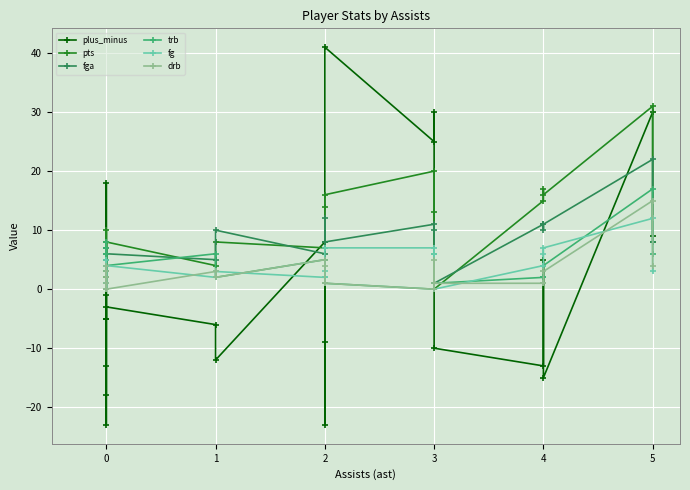

The value of trb at 0 is -10. True or false?

False